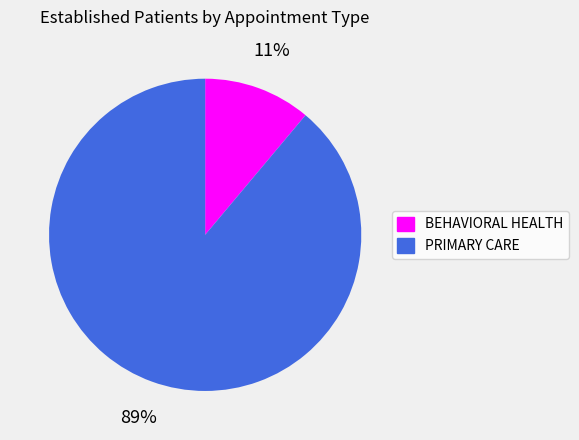

Do BEHAVIORAL HEALTH and PRIMARY CARE together represent more than half of the pie?

Yes